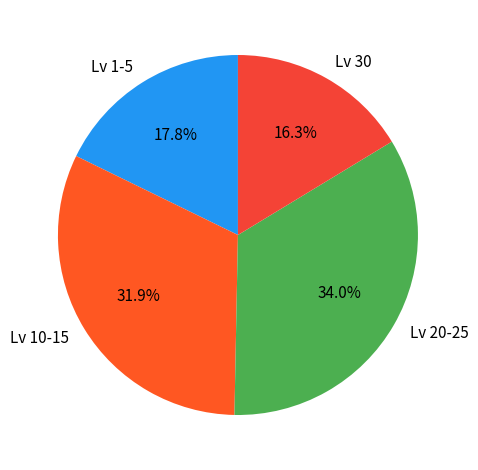

Combined, what portion of the pie is Lv 1-5 and Lv 30?

34.1%